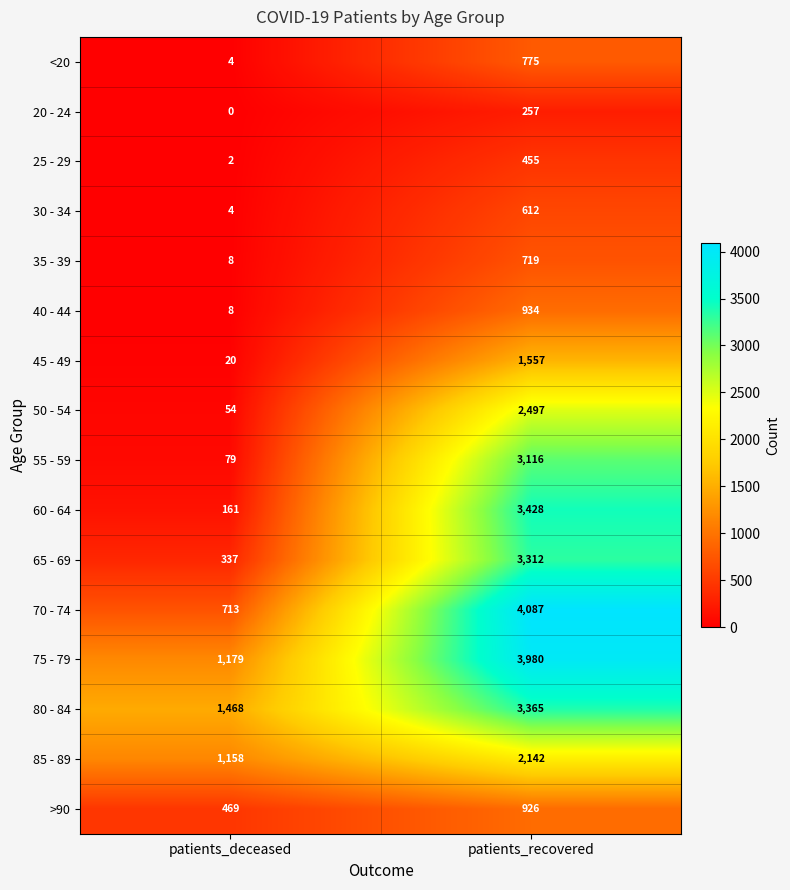

The 70 - 74 series shows 230 at patients_deceased. True or false?

False